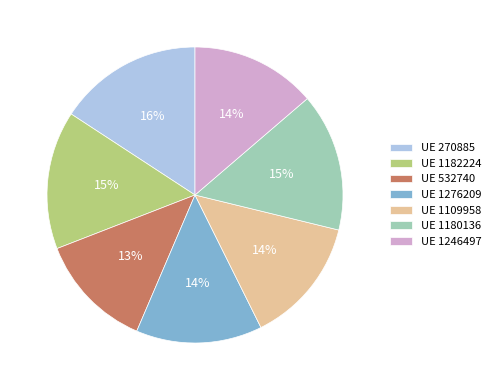

Is UE 1276209 the majority of the pie?

No